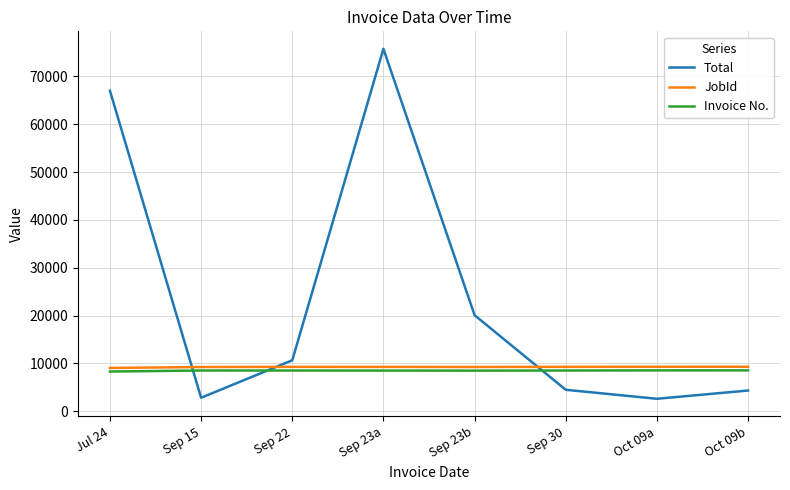

The Total series shows 2796.2 at Sep 15. True or false?

True